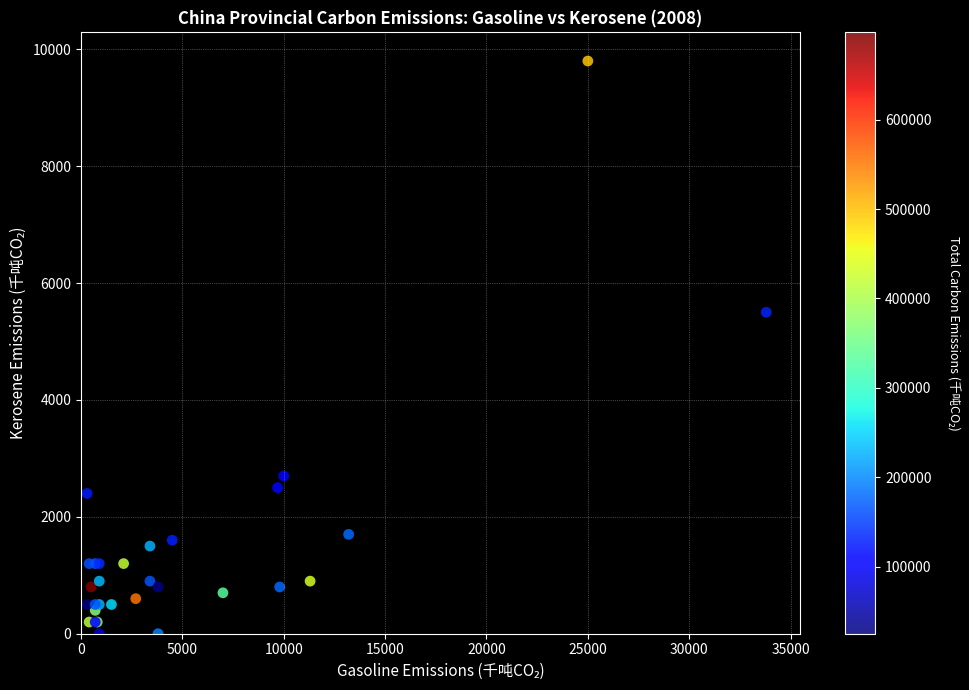

What Y value in the scatter plot is closest to 4900?

5500